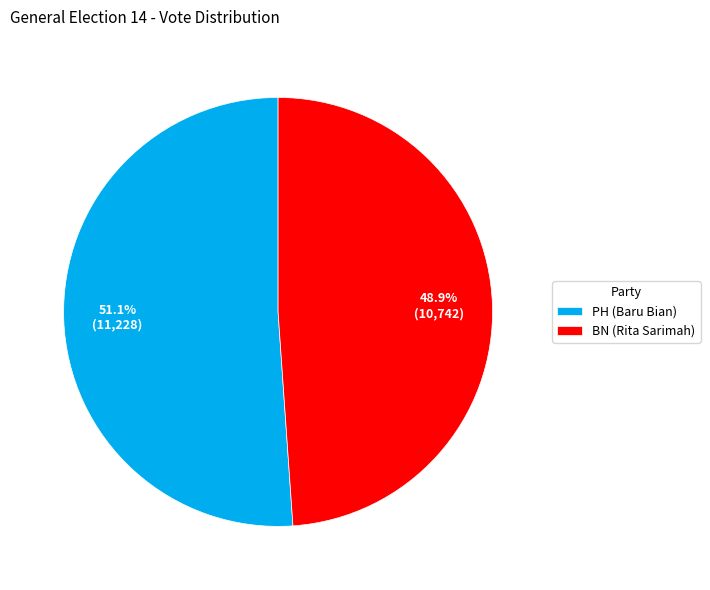

Is it true that BN is 49% of the pie?

True